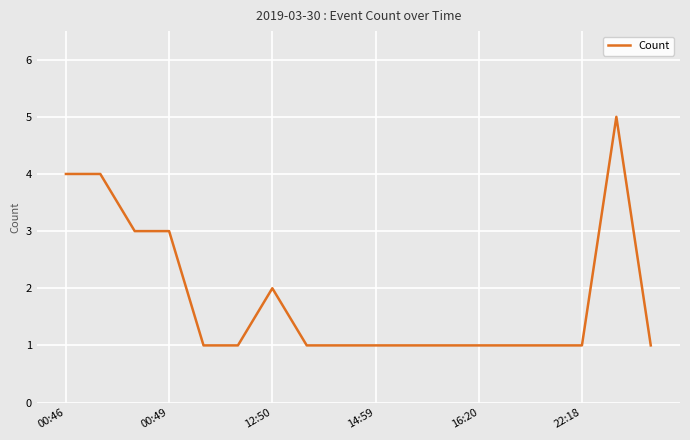

What is the maximum value shown in the chart?

5